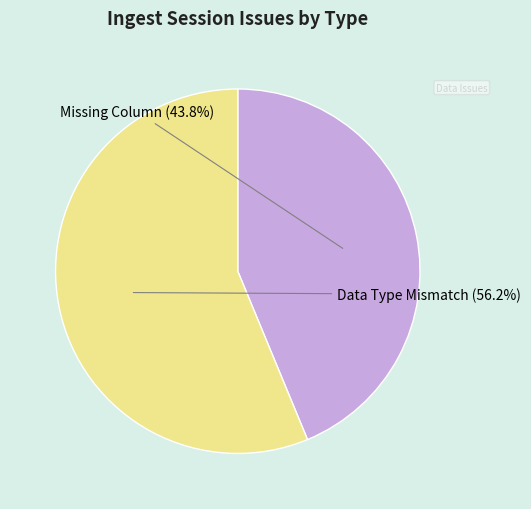

Which has a higher value, Data Type Mismatch or Missing Column?

Data Type Mismatch